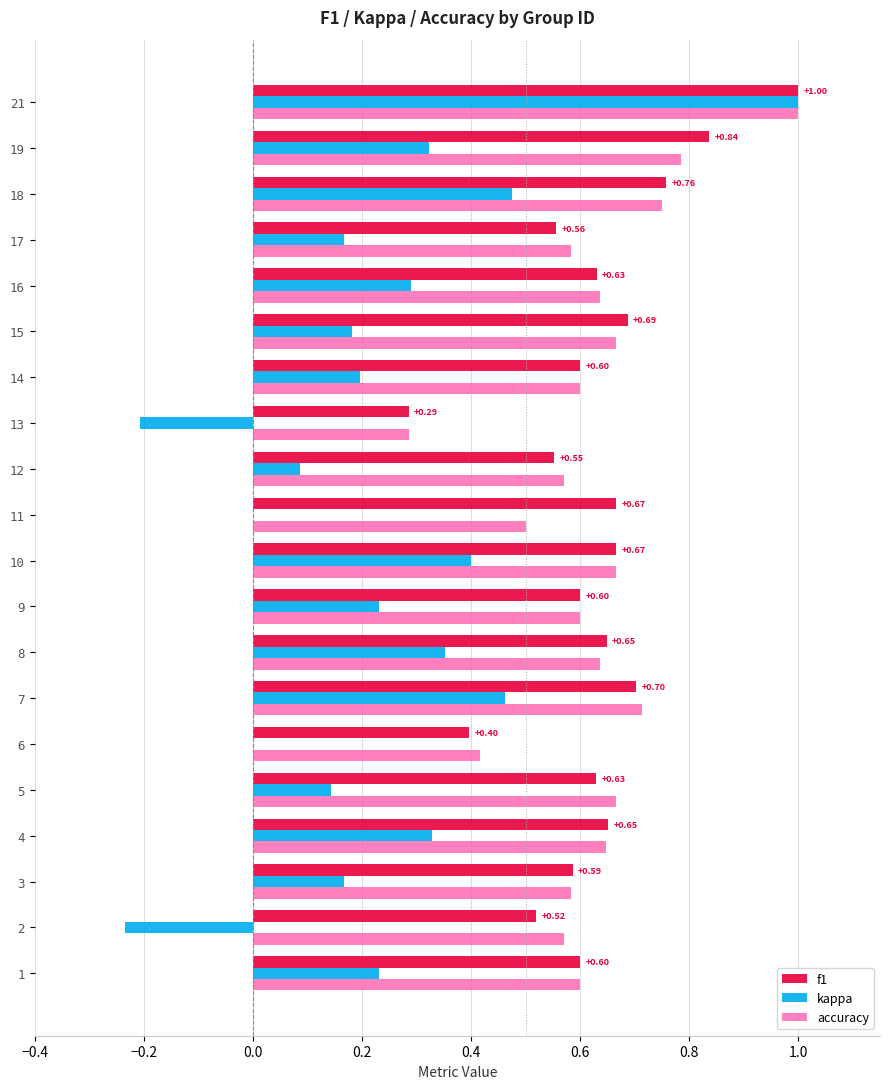

Between 3 and 13, which series saw the biggest shift?

kappa